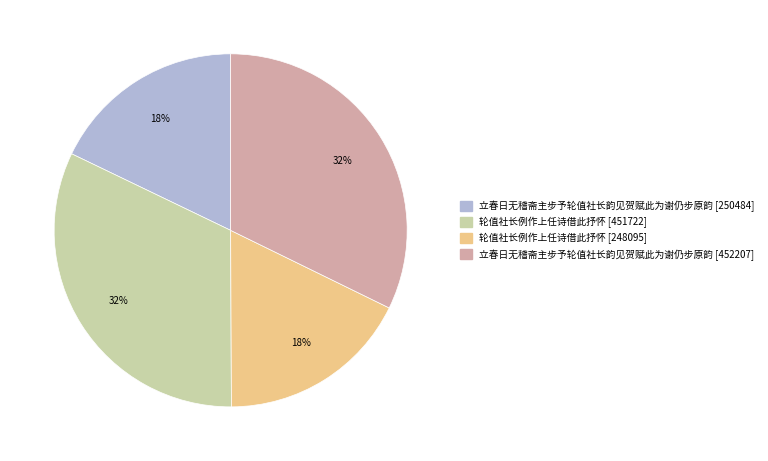

To the nearest percent, what is the combined percentage of 轮值社长例作上任诗借此抒怀 [451722] and 立春日无稽斋主步予轮值社长韵见贺赋此为谢仍步原韵 [250484]?

50%